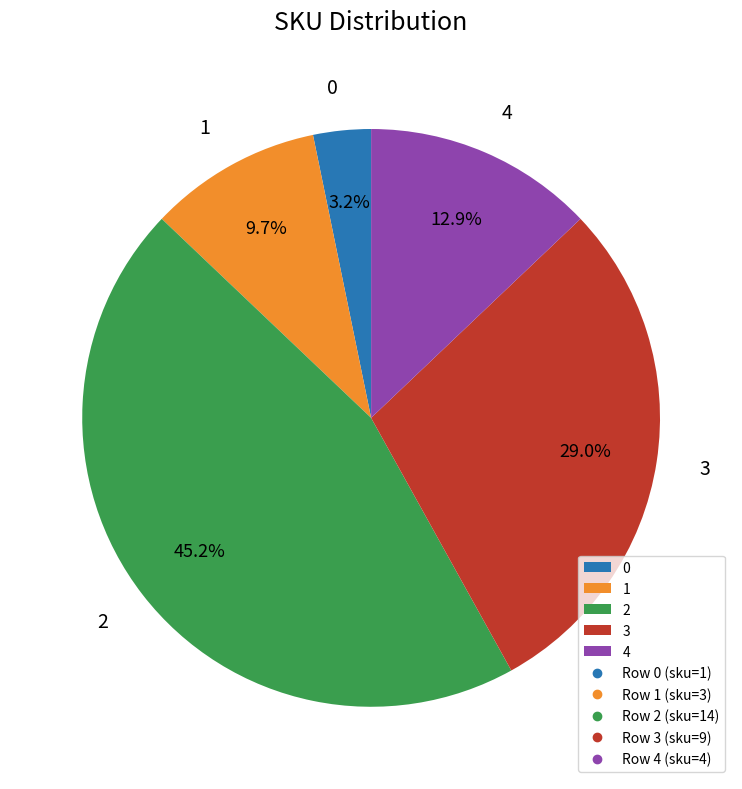

Combined, what portion of the pie is 1 and 3?

38.7%